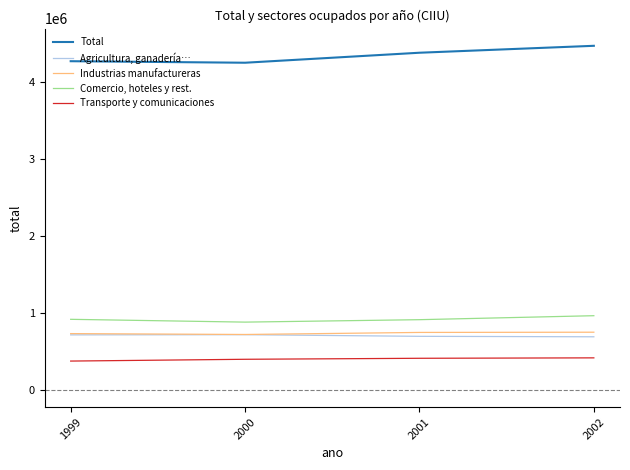

How many values in the Transporte y comunicaciones series are below 410826?

2